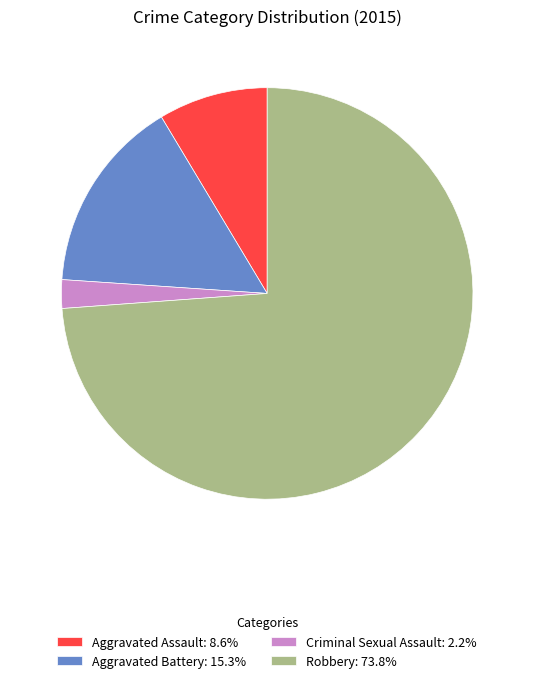

Does any single category account for the majority?

Yes